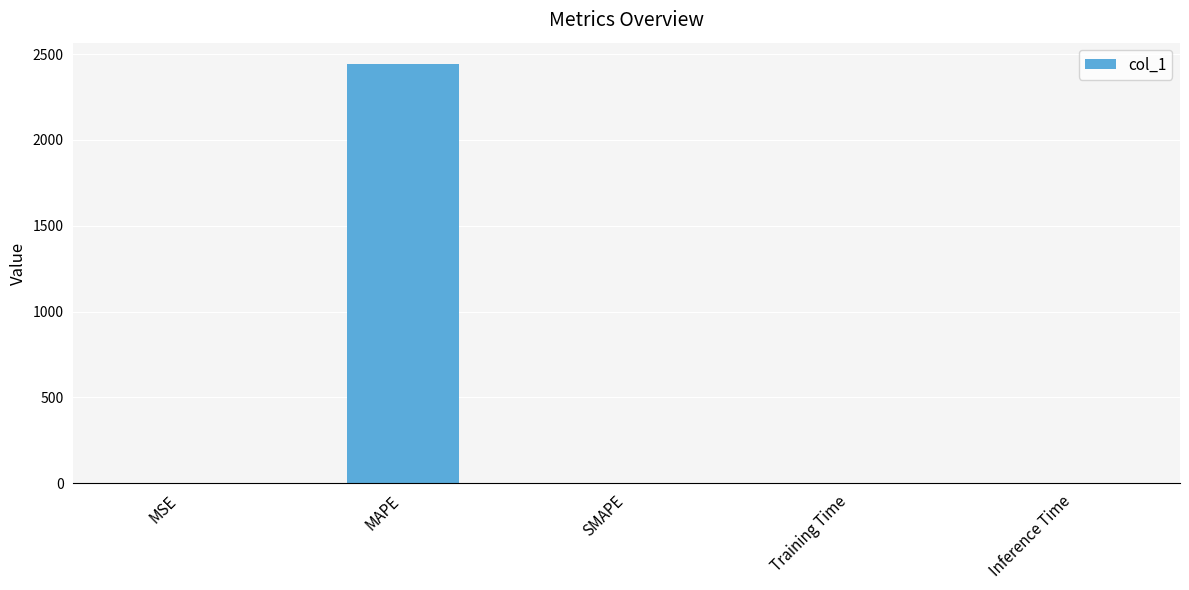

Does the chart contain stacked bars?

No